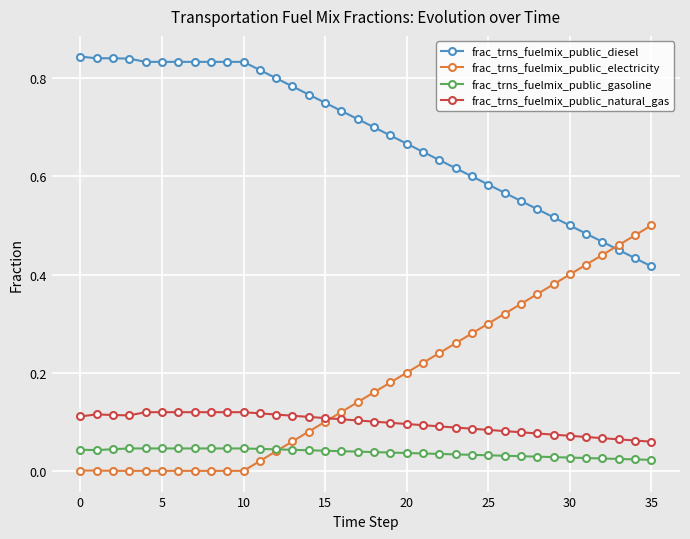

How many distinct data groups are displayed?

4